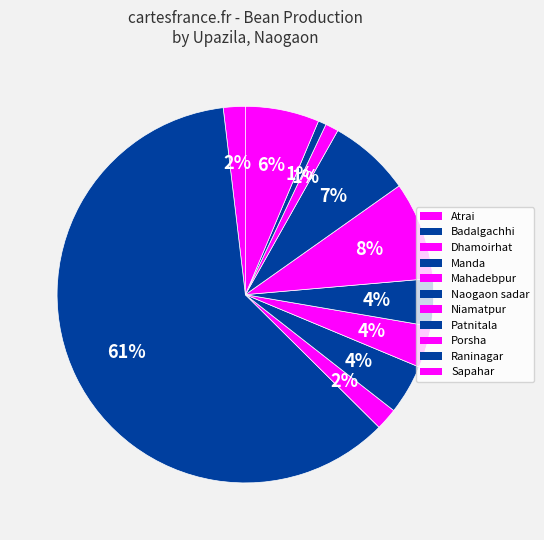

Which has a higher value, Mahadebpur or Sapahar?

Sapahar